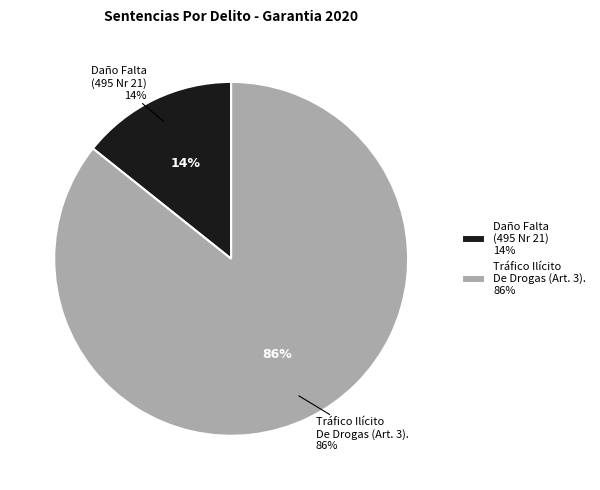

Rank the categories by value from highest to lowest.

Trafico Ilícito De Drogas (Art. 3)., Daño Falta (495 Nr 21 Codigo Penal).